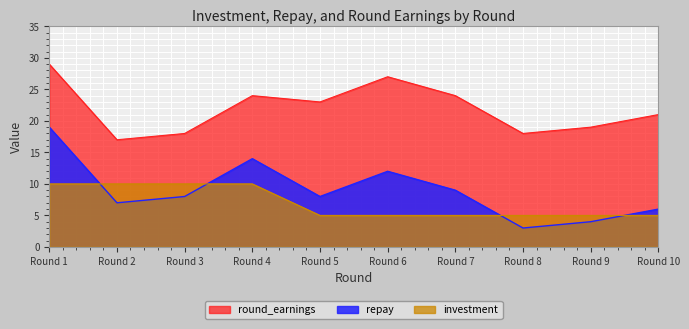

True or false: round_earnings and investment cross at least once.

False